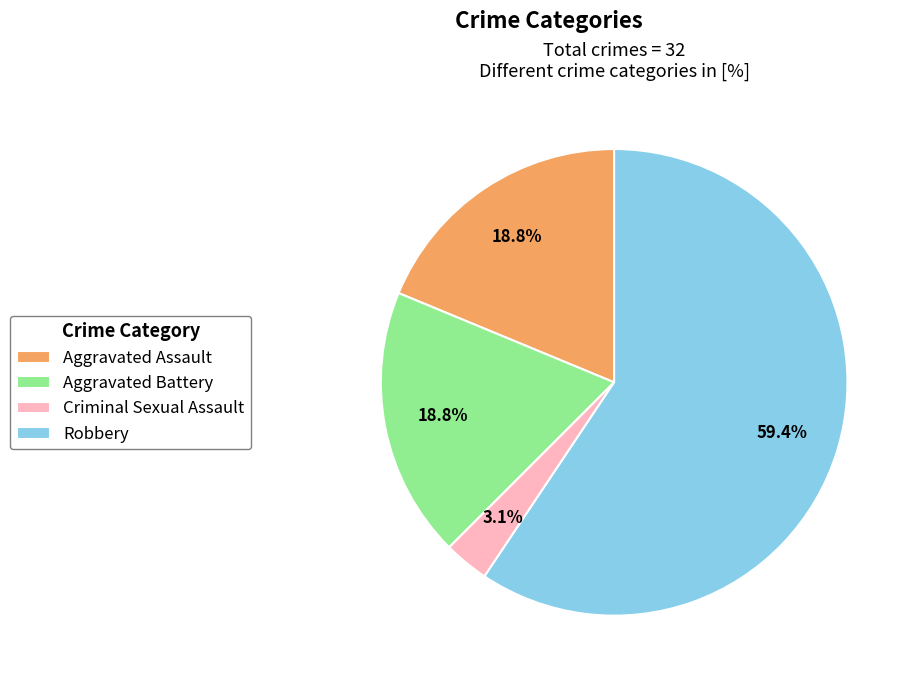

Is the sum of Criminal Sexual Assault and Aggravated Assault greater than half?

No